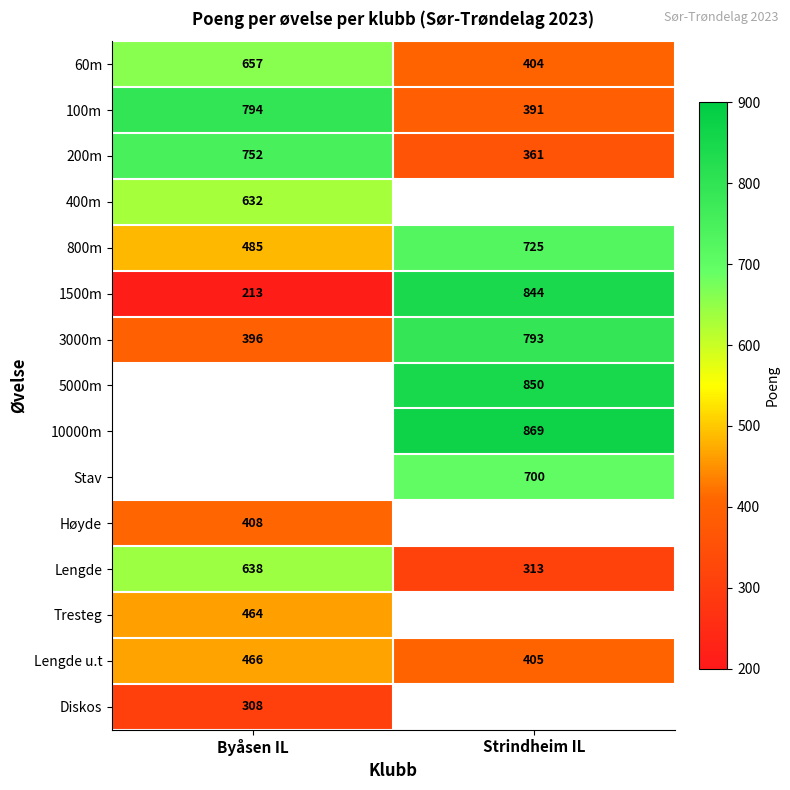

At which label is 3000m closest to 594?

Byåsen IL